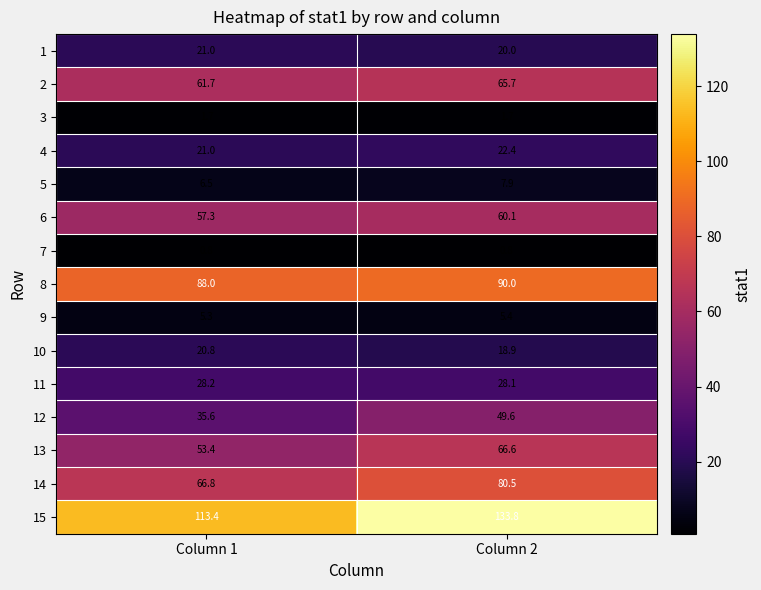

What is the approximate value of 12 at Column 2?

49.6